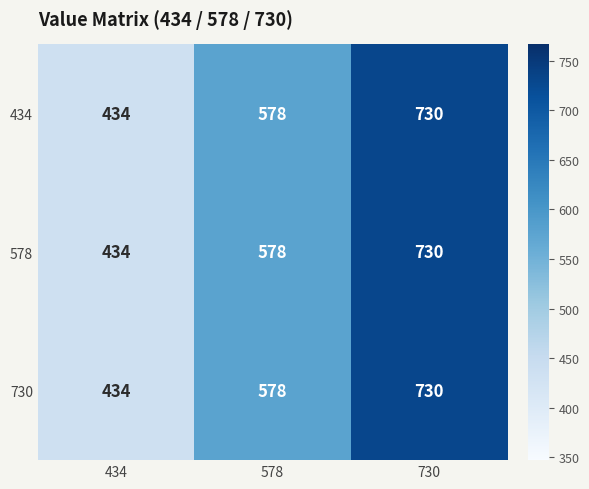

What is the approximate value of 434 at 578, to the nearest 5?

580